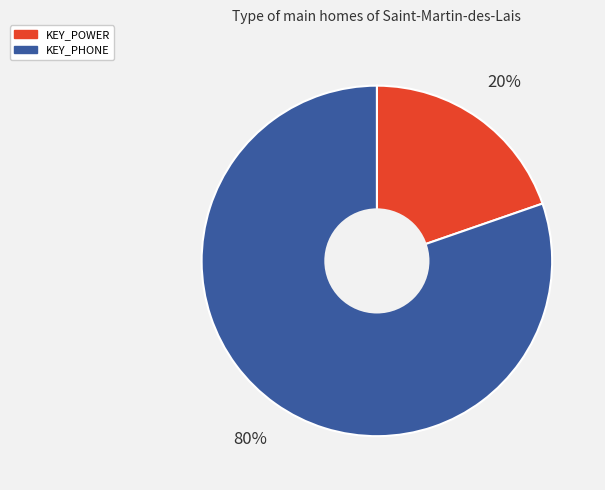

Which slice represents more than half of the pie?

KEY_PHONE